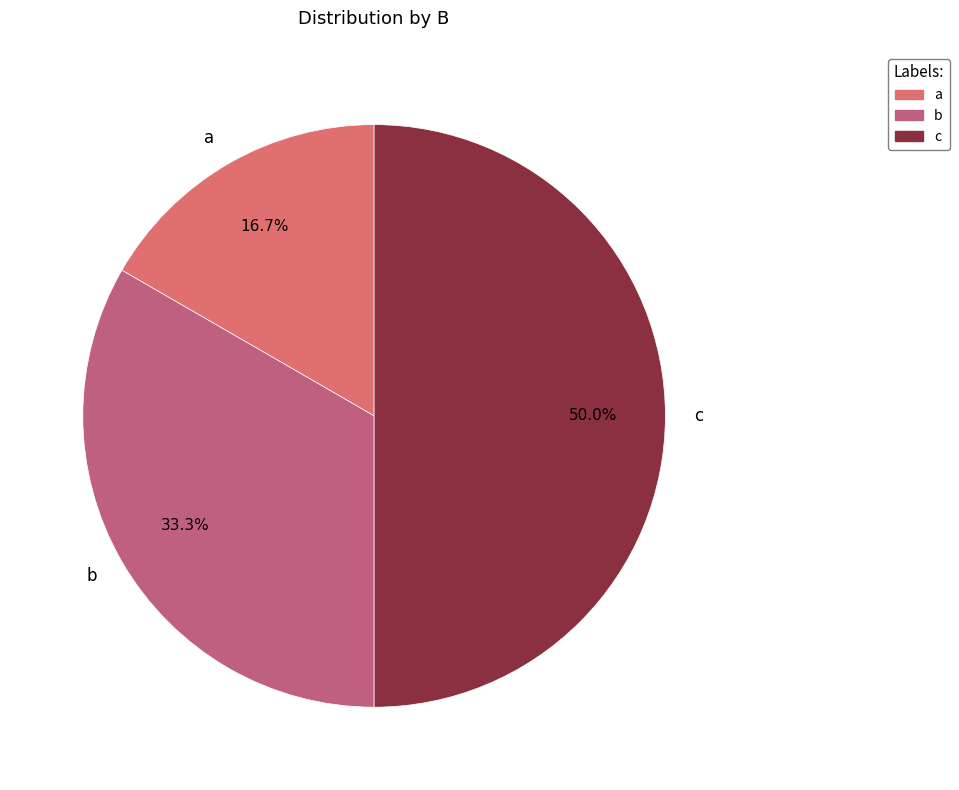

Is the sum of a and c greater than half?

Yes